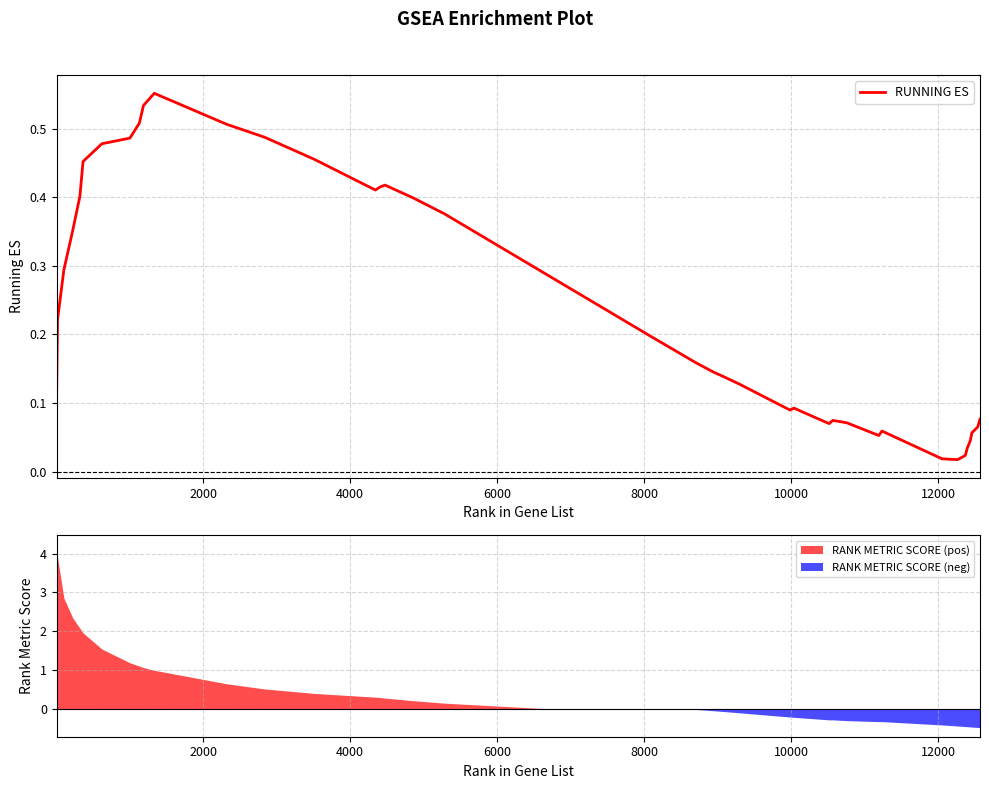

How many points are higher than both their immediate neighbors (excluding endpoints)?

5